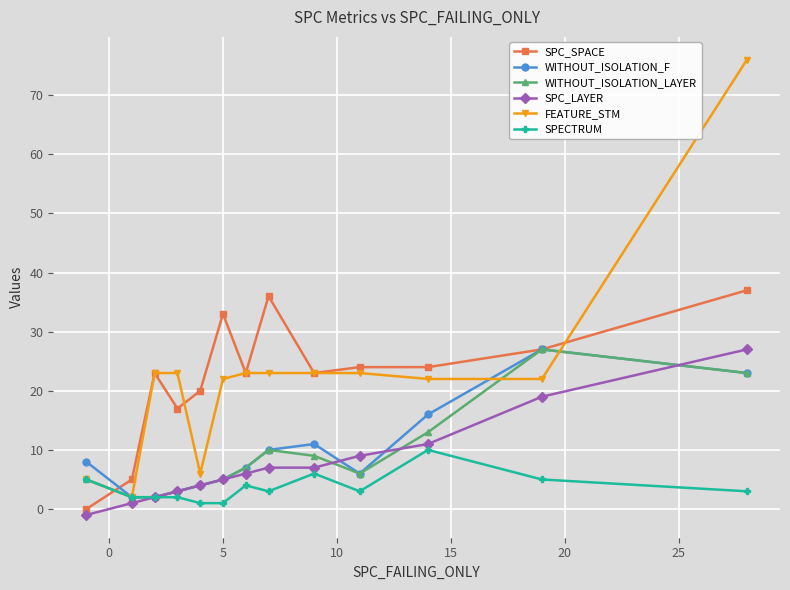

True or false: SPC_SPACE has more than 0 points higher than both neighbors.

True